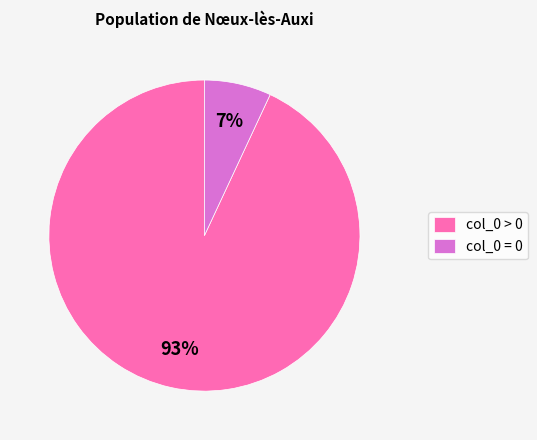

Do col_0 > 0 and col_0 = 0 together represent more than half of the pie?

Yes